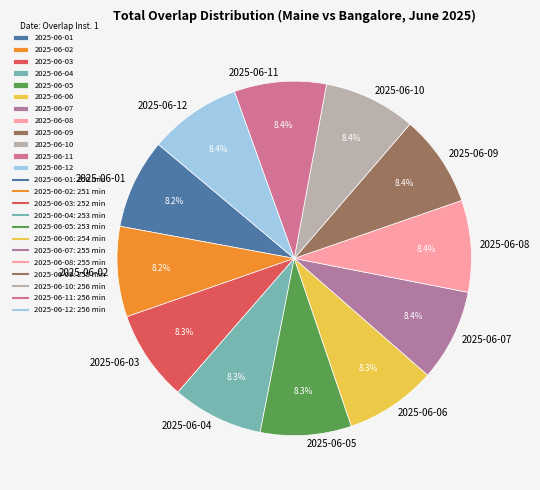

How many slices are in this pie chart?

12